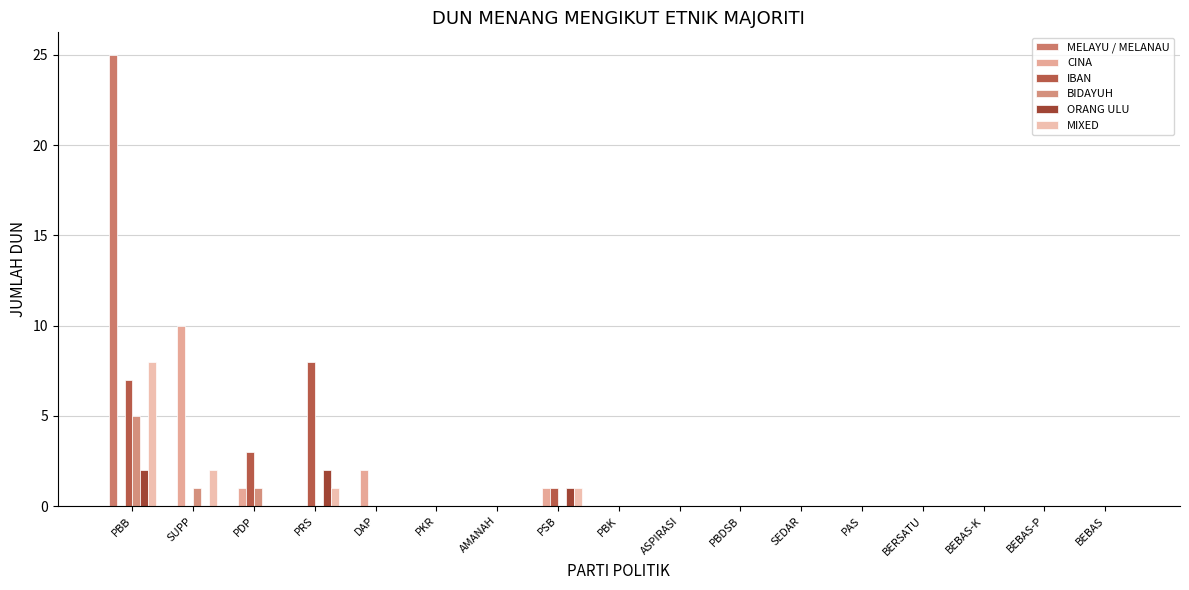

Where is CINA nearest to the value 5?

DAP